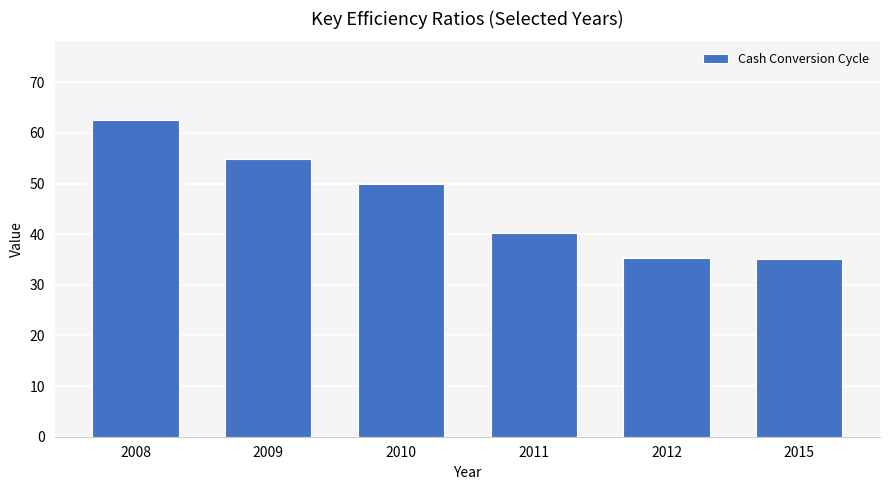

What is the value of the 4th bar from the left?

40.2